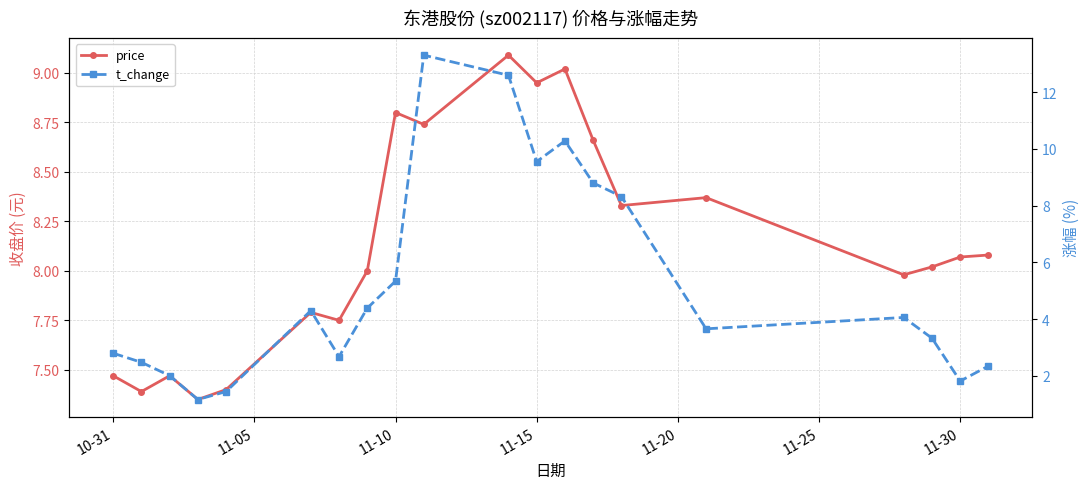

What is the smallest value displayed?

1.2